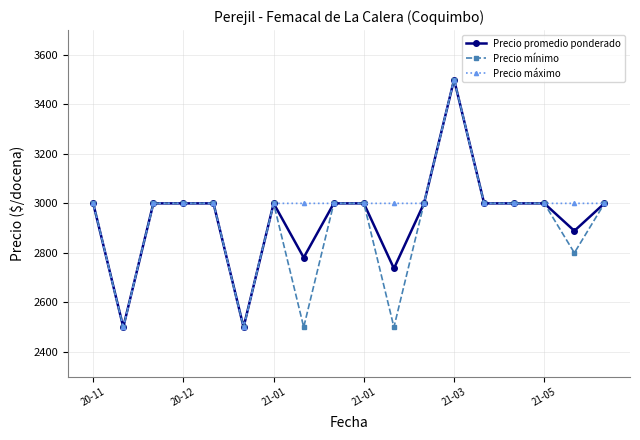

What are all the series names shown in the legend?

Precio promedio ponderado, Precio mínimo, Precio máximo